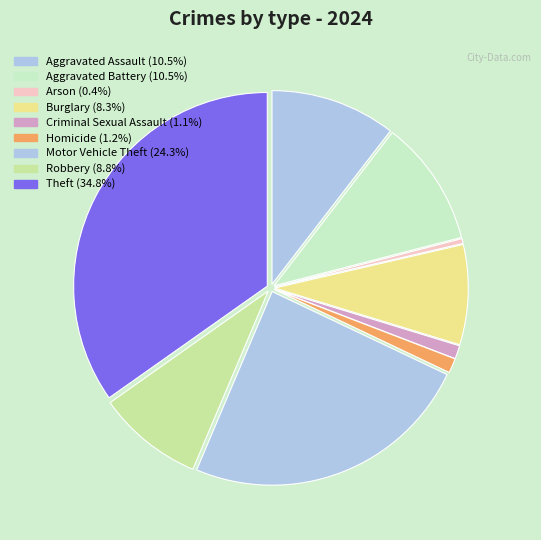

How many slices are in this pie chart?

9